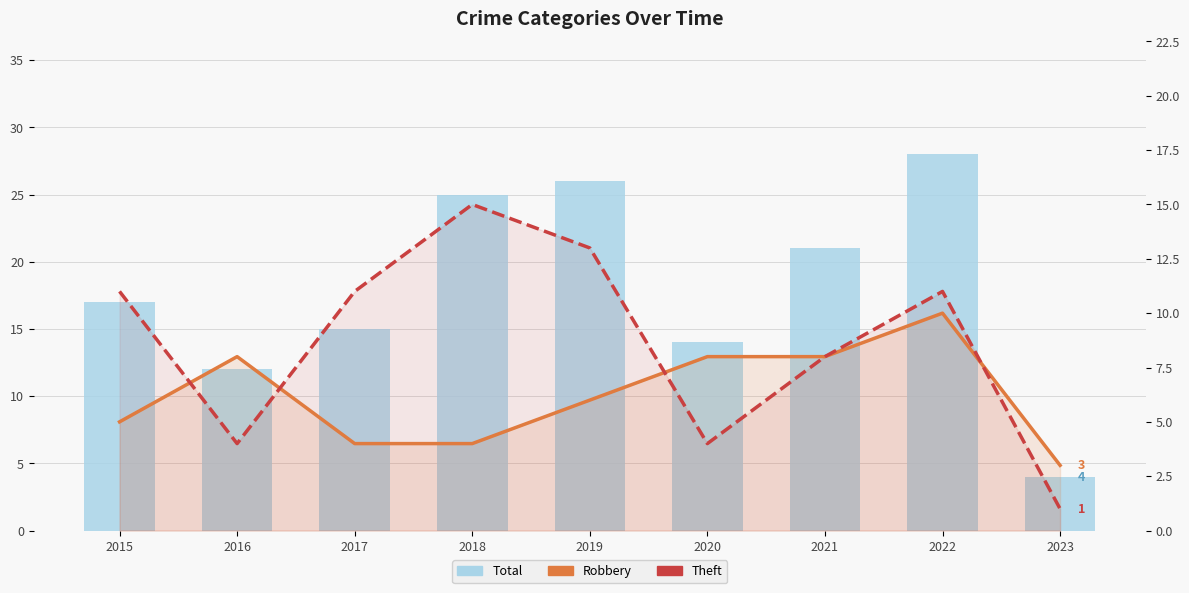

Reading left to right, extract all data points from this chart.

Total: 17	12	15	25	26	14	21	28	4
Robbery: 5	8	4	4	6	8	8	10	3
Theft: 11	4	11	15	13	4	8	11	1